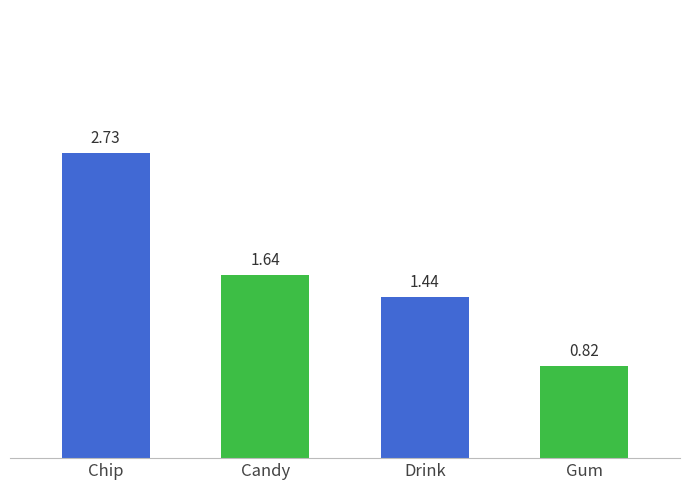

What position from the left is Drink?

3